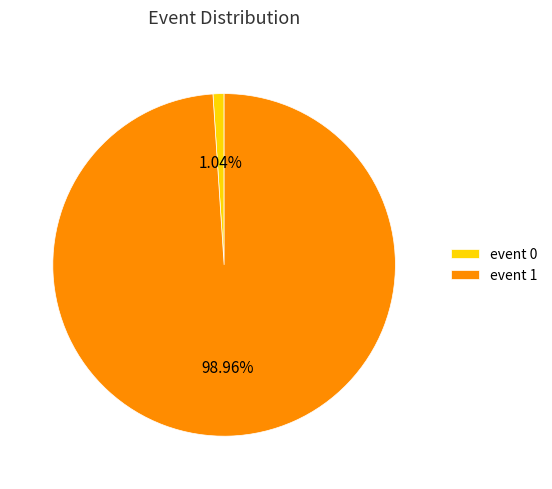

Count the number of slices in the pie.

2